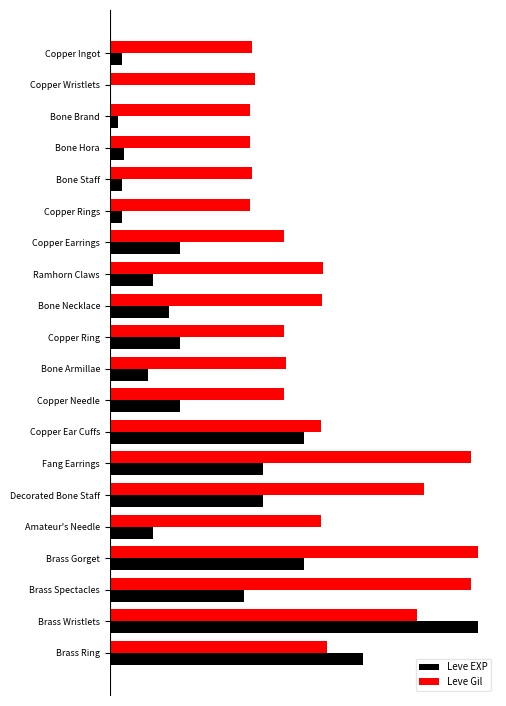

Which series has the largest range (max minus min)?

Leve EXP